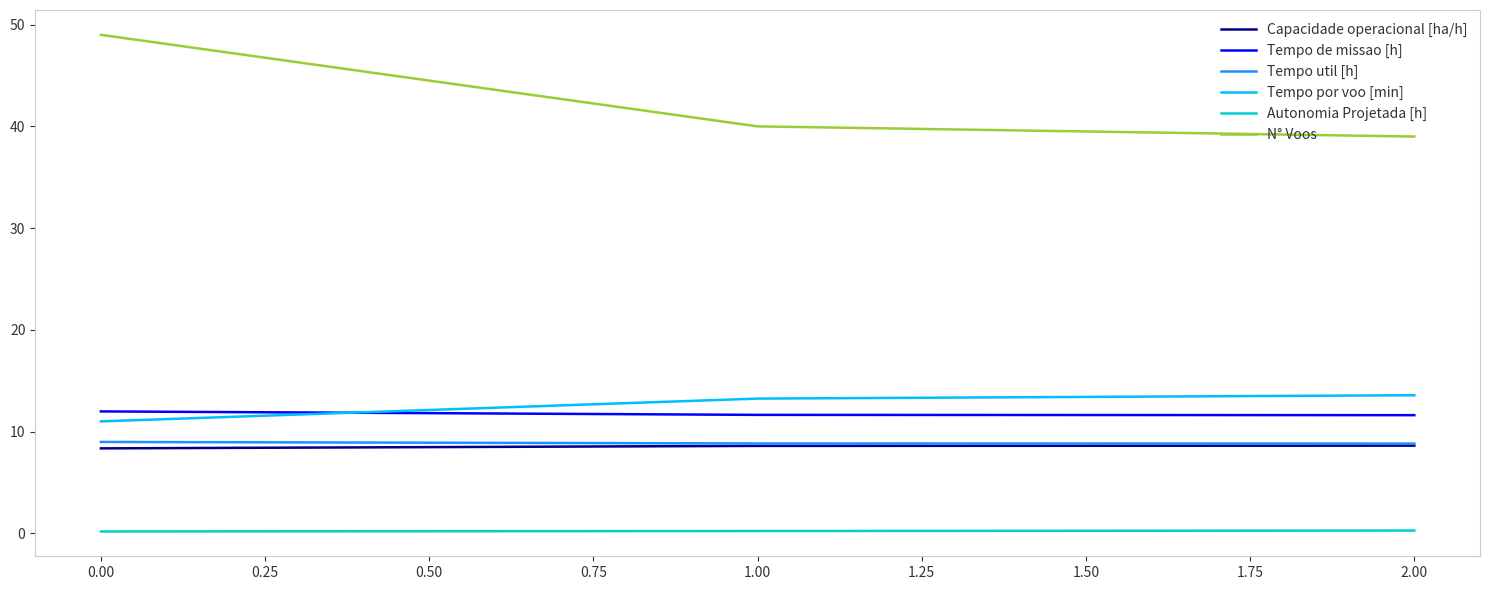

Which series has the largest total across all categories?

N° Voos